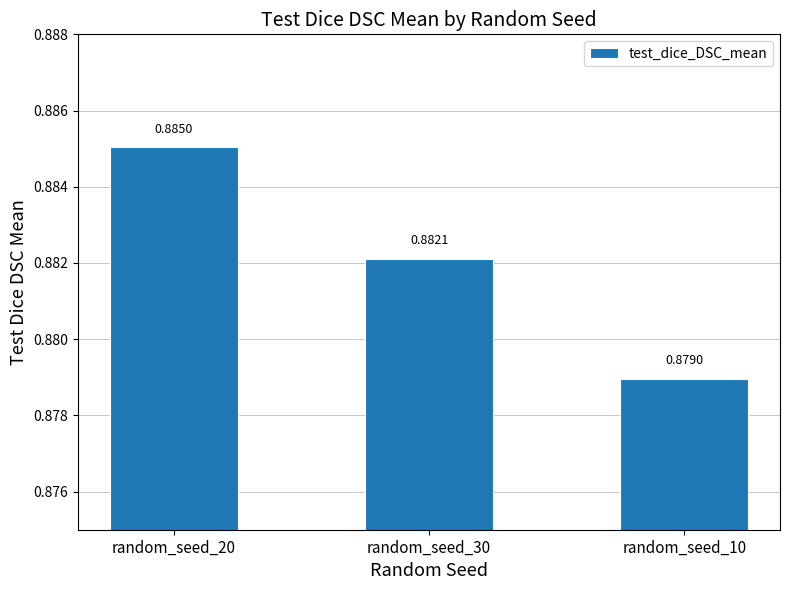

Which has a higher value, random_seed_30 or random_seed_20?

random_seed_20